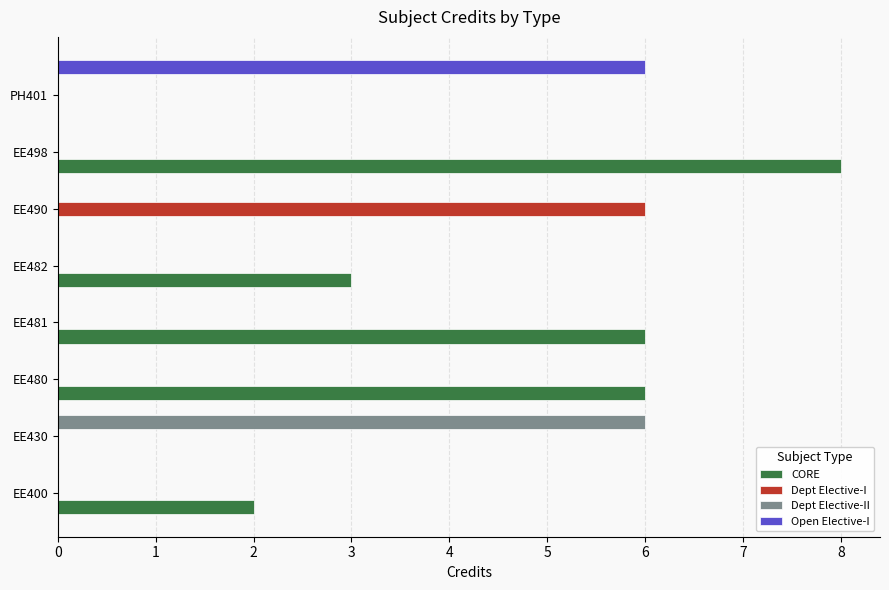

The value at 1 is 6. True or false?

True